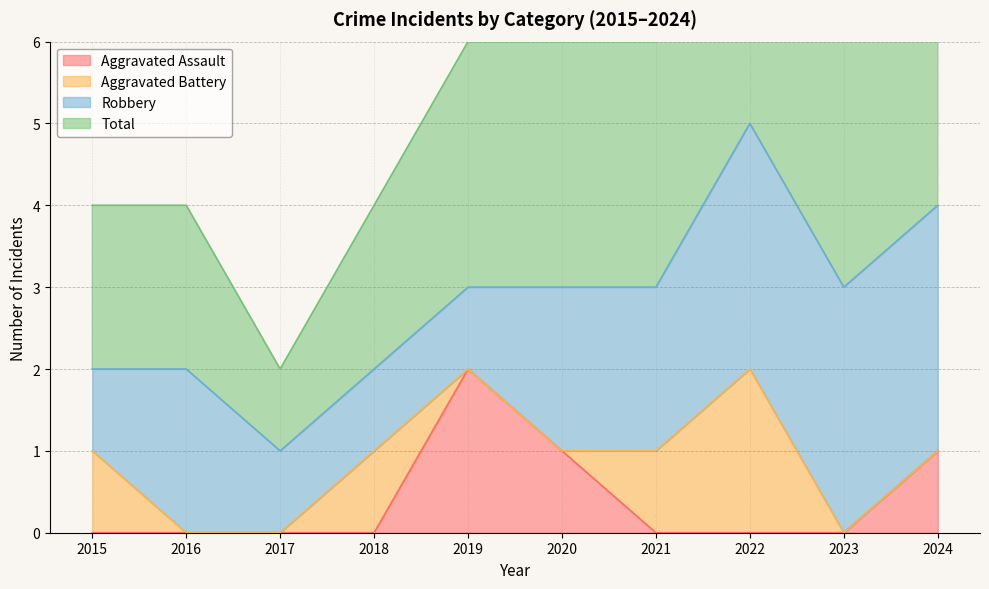

At how many categories does at least one series exceed 1?

9